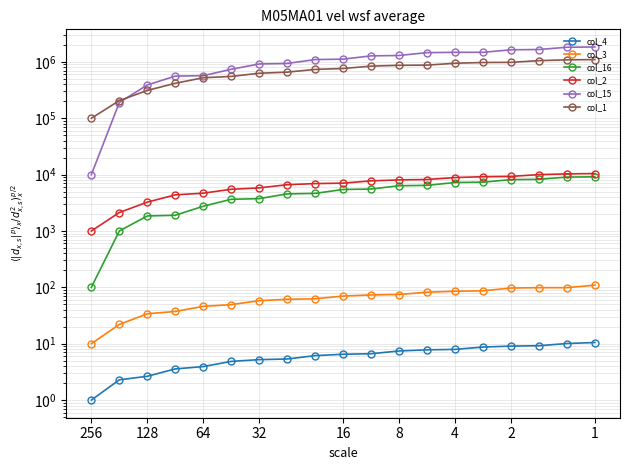

Between 256 and 16, which is larger?

16